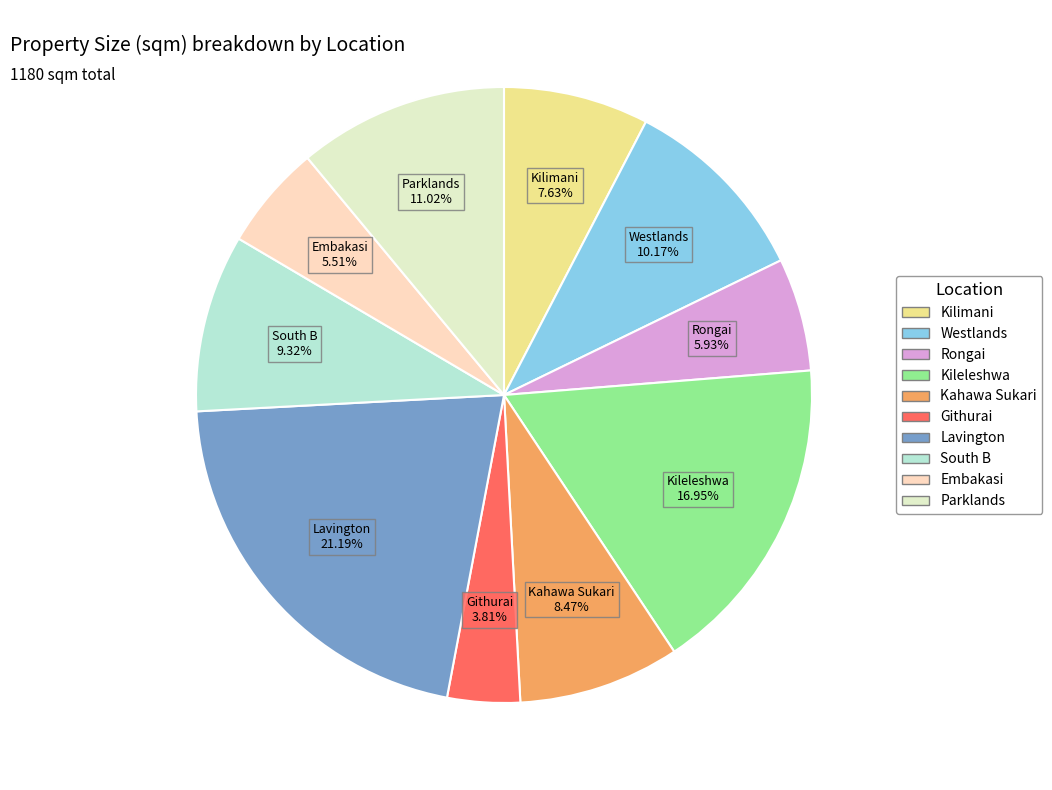

To the nearest percent, what percentage of the pie is South B?

9%